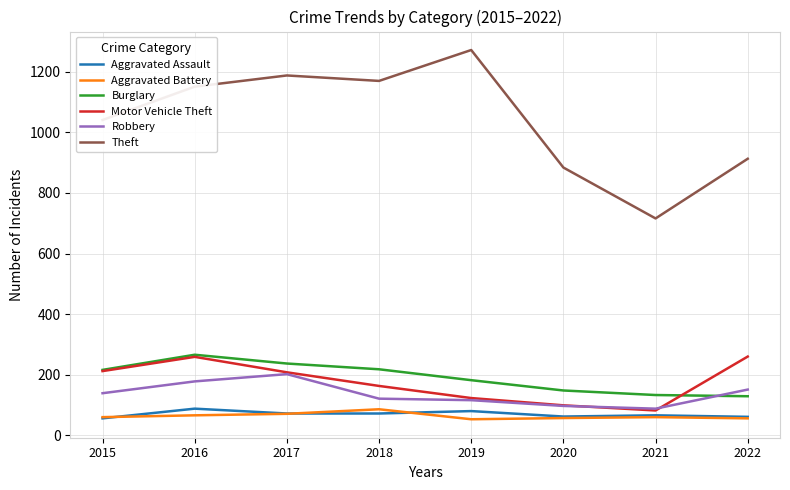

True or false: Burglary and Aggravated Assault cross at least once.

False